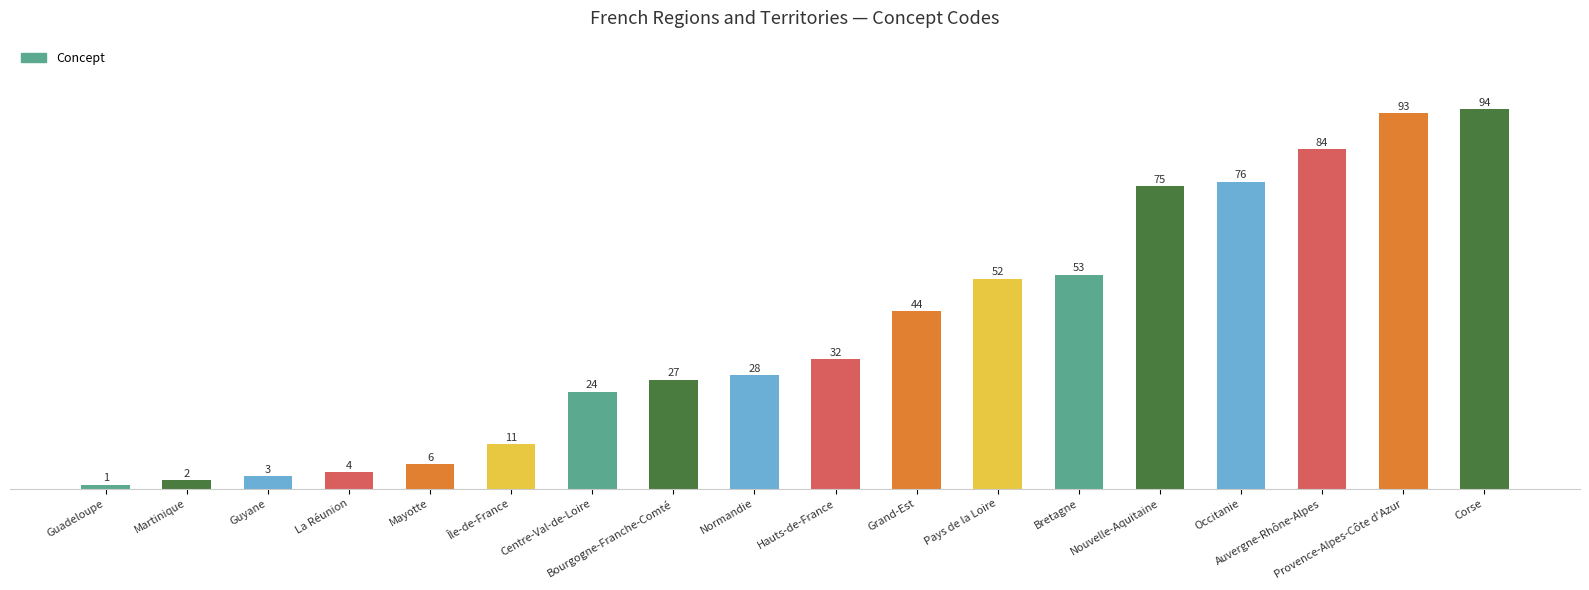

Rank the categories by value from highest to lowest.

Corse, Provence-Alpes-Côte d'Azur, Auvergne-Rhône-Alpes, Occitanie, Nouvelle-Aquitaine, Bretagne, Pays de la Loire, Grand-Est, Hauts-de-France, Normandie, Bourgogne-Franche-Comté, Centre-Val-de-Loire, Île-de-France, Mayotte, La Réunion, Guyane, Martinique, Guadeloupe